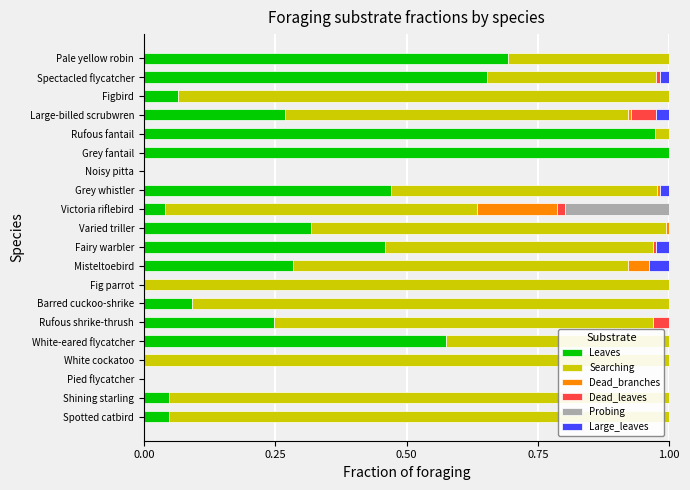

The value of Leaves at Fairy warbler is 0.8. True or false?

False